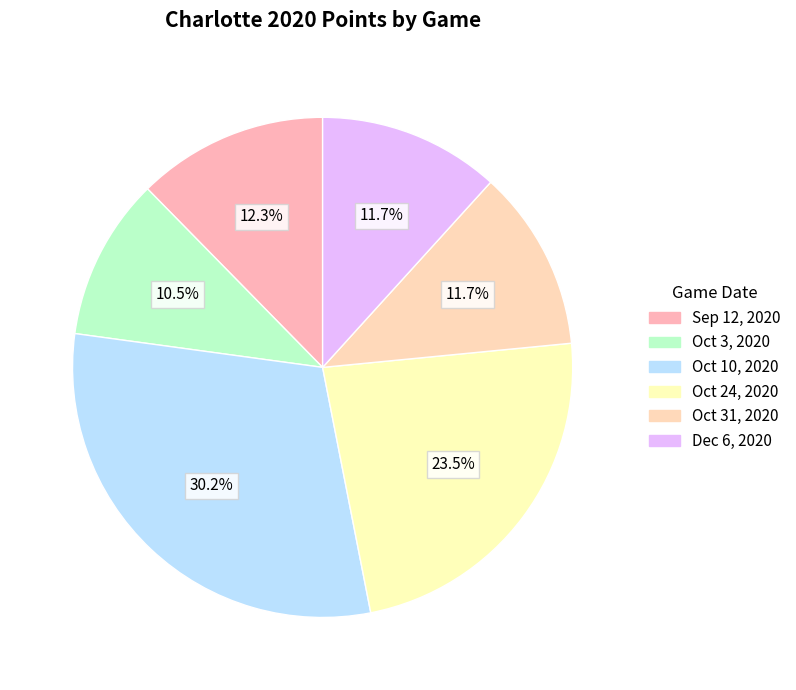

What is the largest slice in the pie chart?

Oct 10, 2020